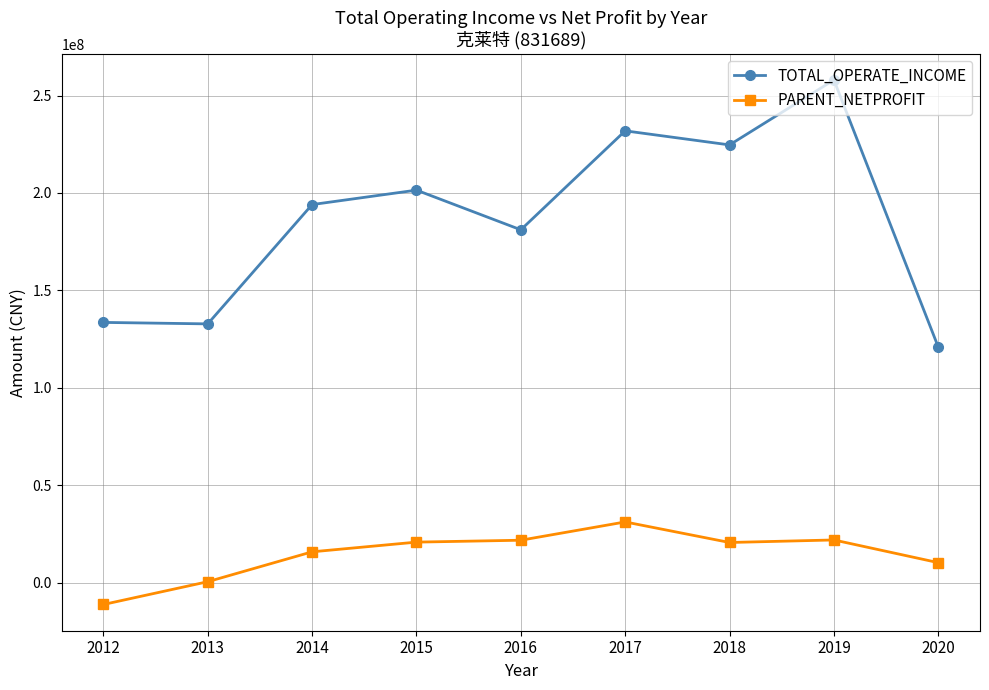

In TOTAL_OPERATE_INCOME, how many points are higher than both neighbors (excluding endpoints)?

3